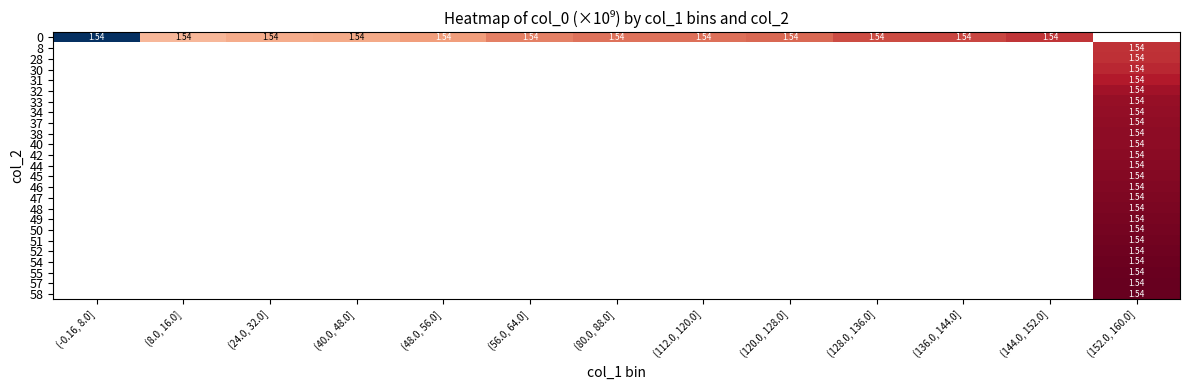

At how many categories does at least one series exceed 1541619545?

2